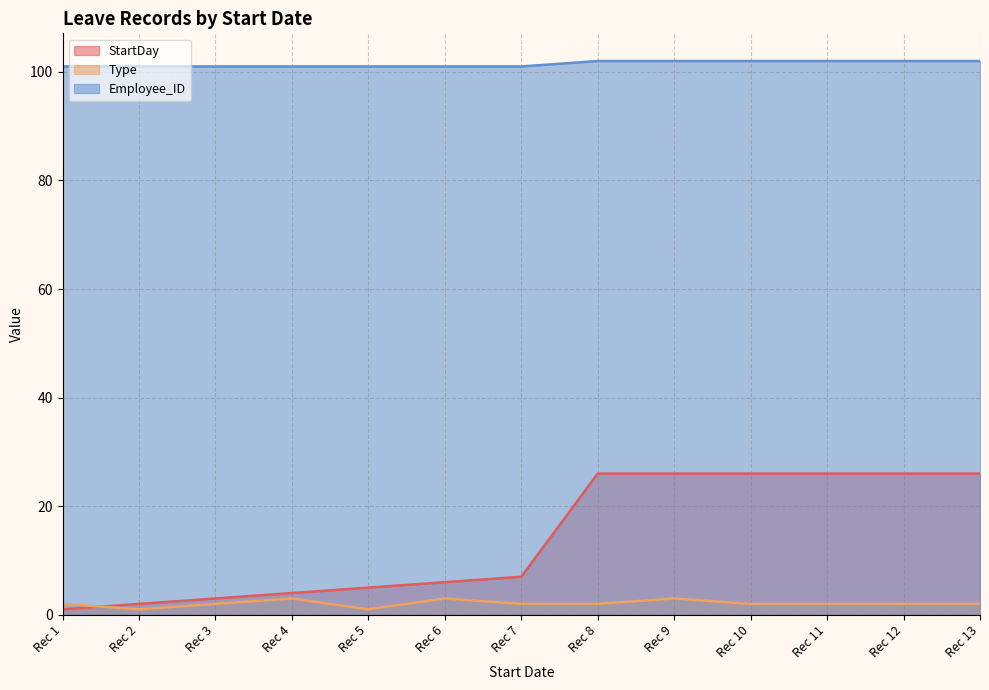

Which series has the largest total across all categories?

Employee_ID